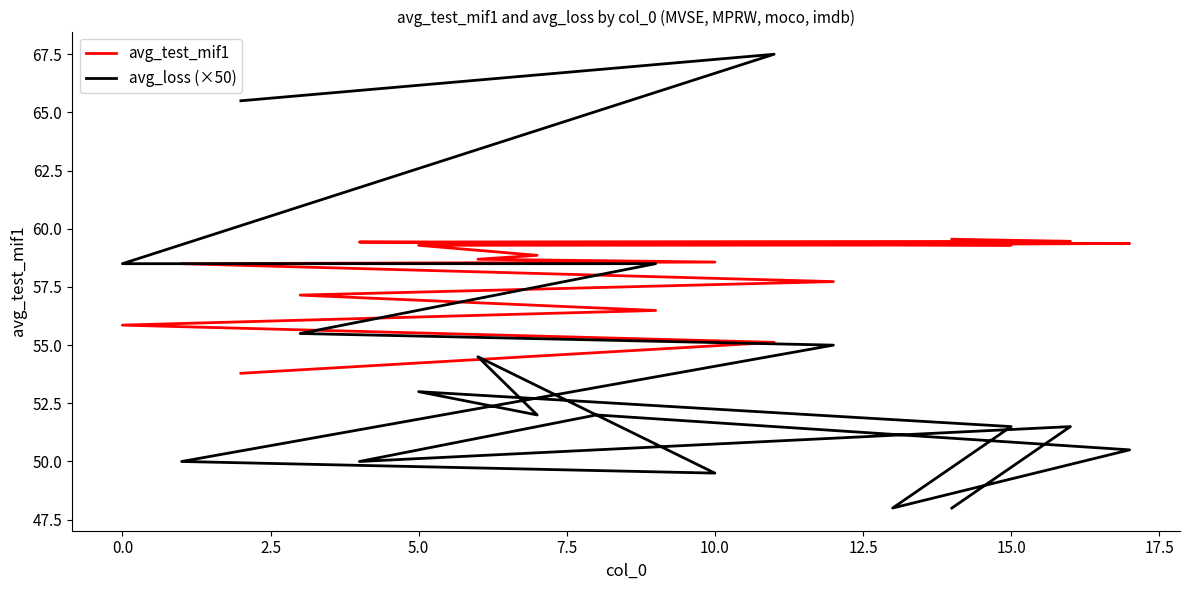

What is the value of the avg_test_mif1 point at the 2nd from the left?

59.5